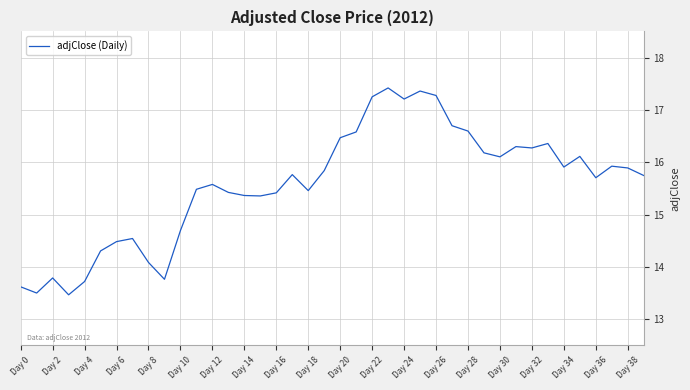

Count the number of values greater than 15.

29